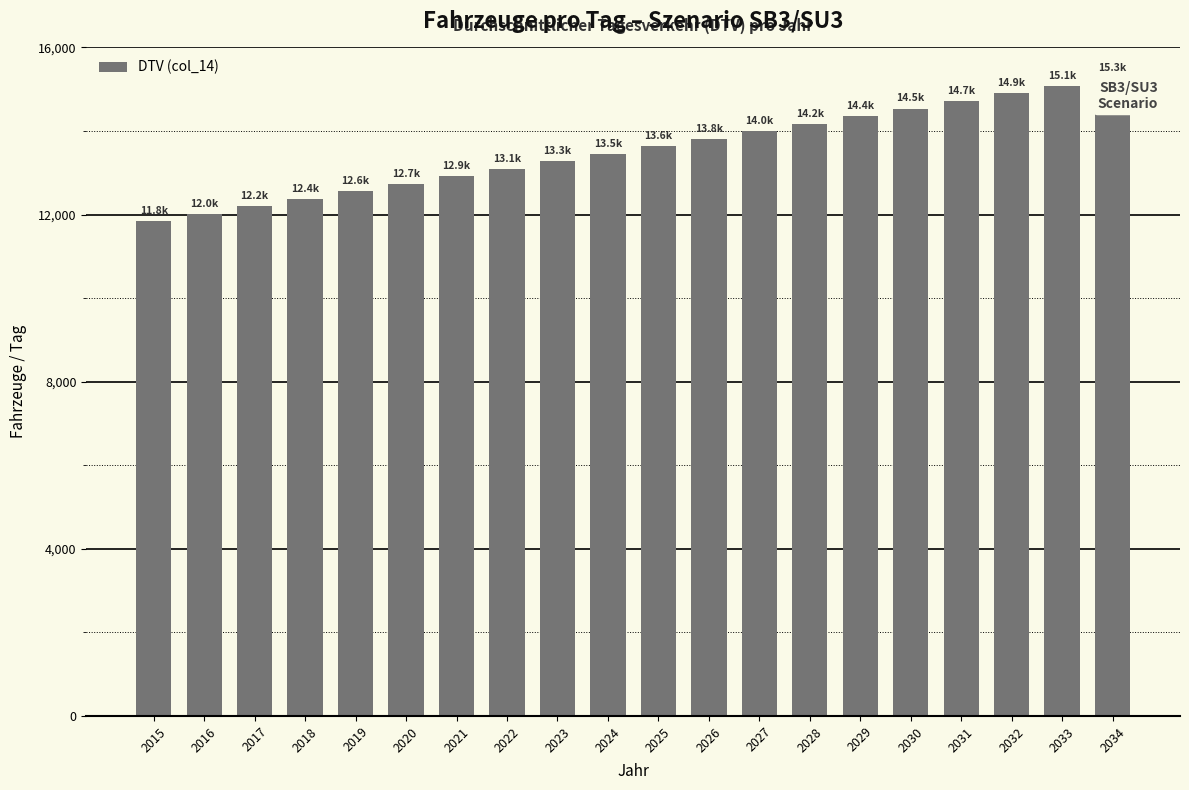

Reading left to right, list all the values displayed in this chart.

11843.3	12023.0	12202.7	12382.4	12562.0	12741.7	12921.4	13101.1	13280.8	13460.4	13640.1	13819.8	13999.5	14179.2	14358.8	14538.5	14718.2	14897.9	15077.6	15257.2